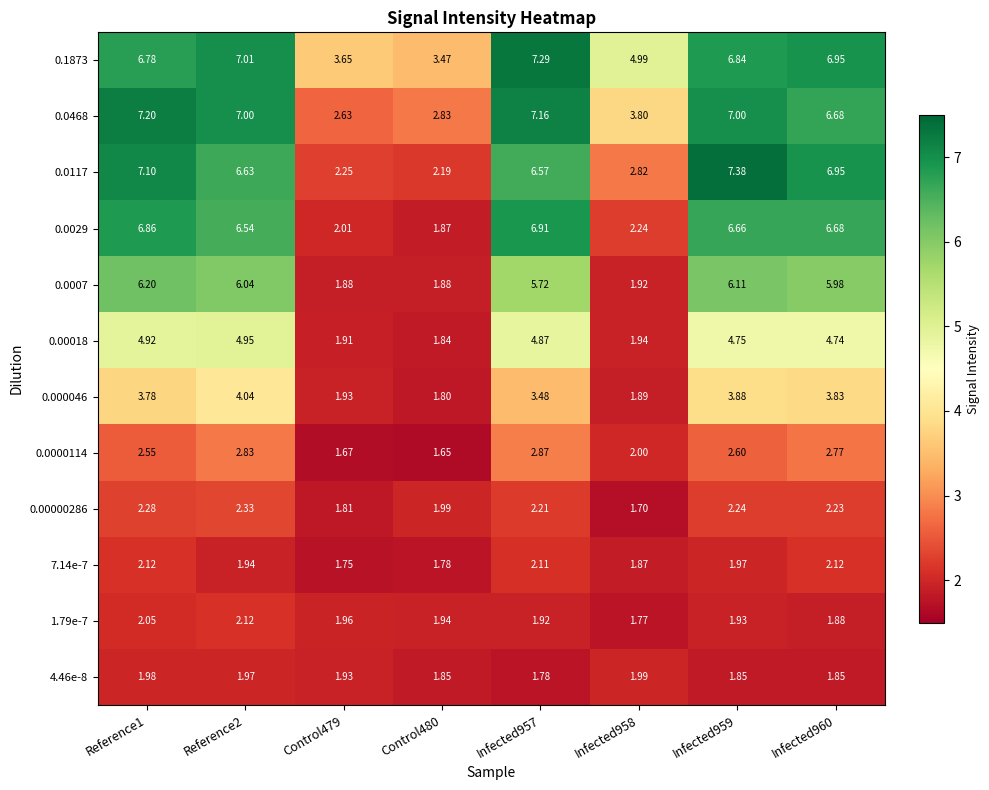

Is the value of 0.0007 at Control479 greater than the value of 0.00000286 at Infected957?

No